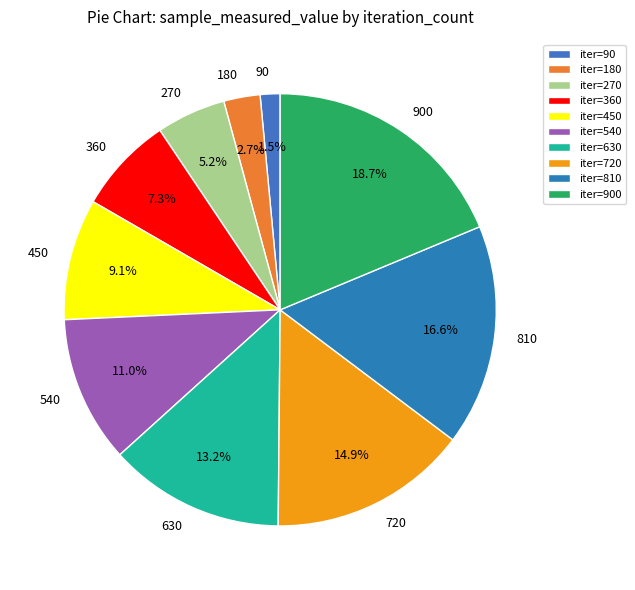

What is the ratio of the value at 630 to the value at 540?

1.2